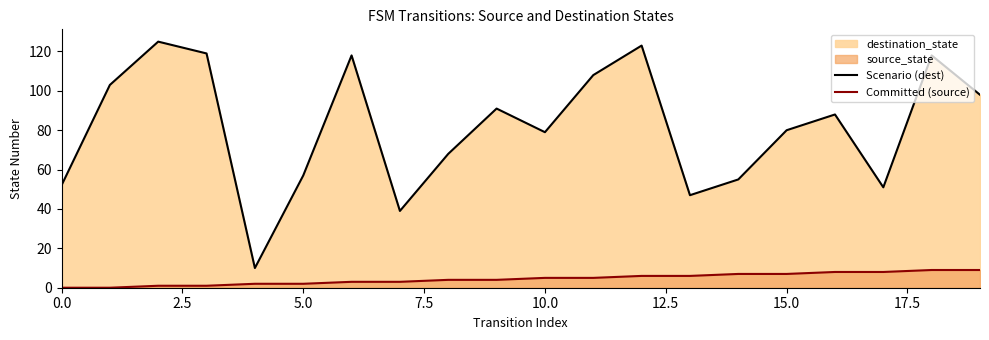

What is the total value across all series at 12?

129